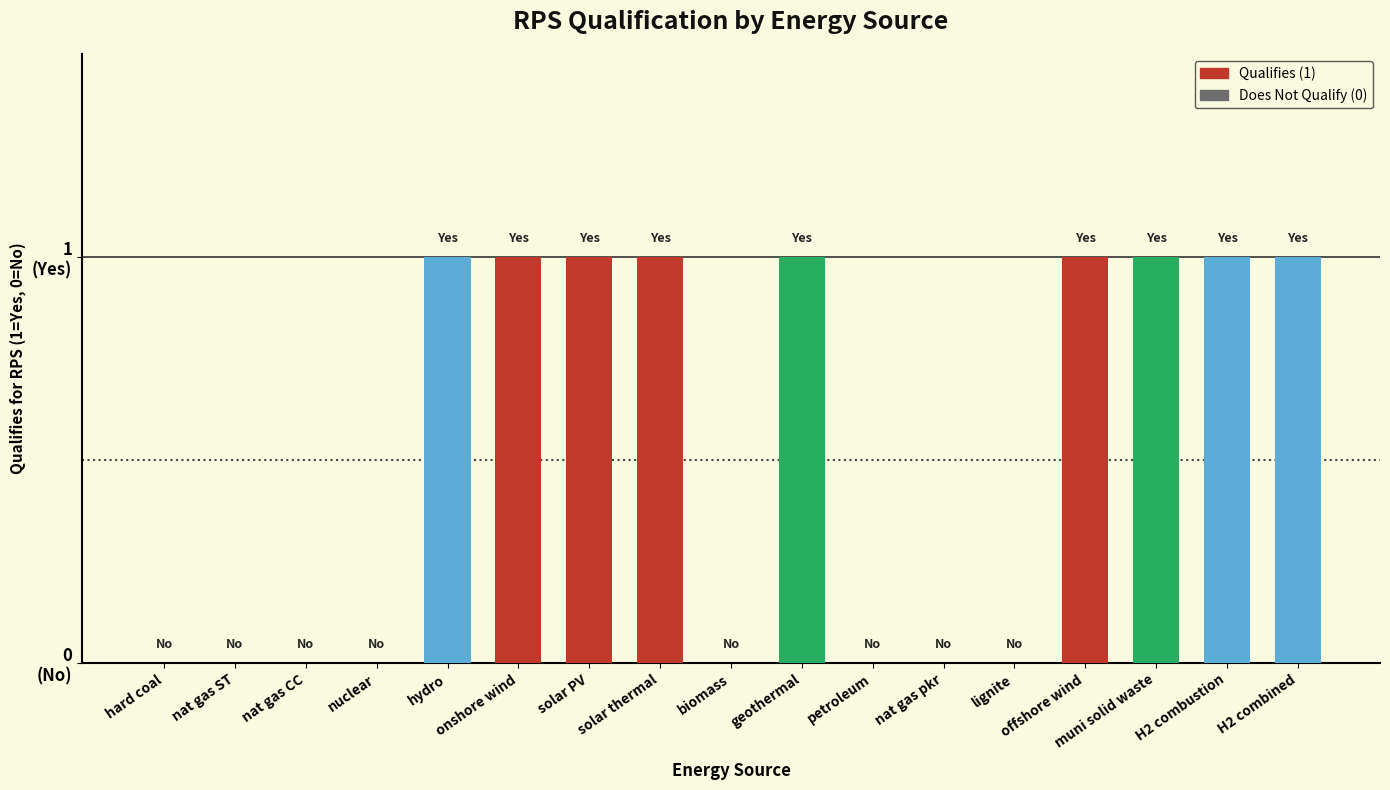

List the labels in order of value, largest first.

hydro, onshore wind, solar PV, solar thermal, geothermal, offshore wind, muni solid waste, H2 combustion, H2 combined, hard coal, nat gas ST, nat gas CC, nuclear, biomass, petroleum, nat gas pkr, lignite